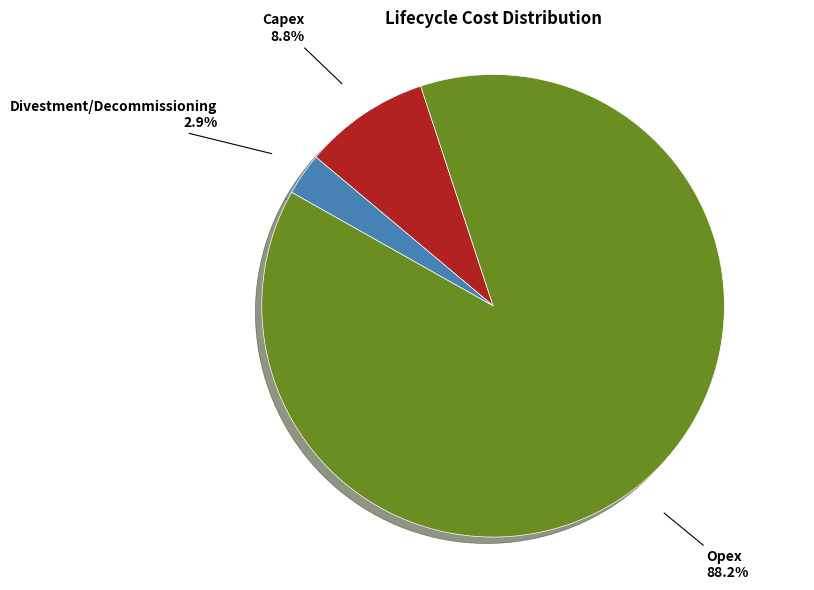

What is the smallest slice in the pie chart?

Divestment/Decommissioning